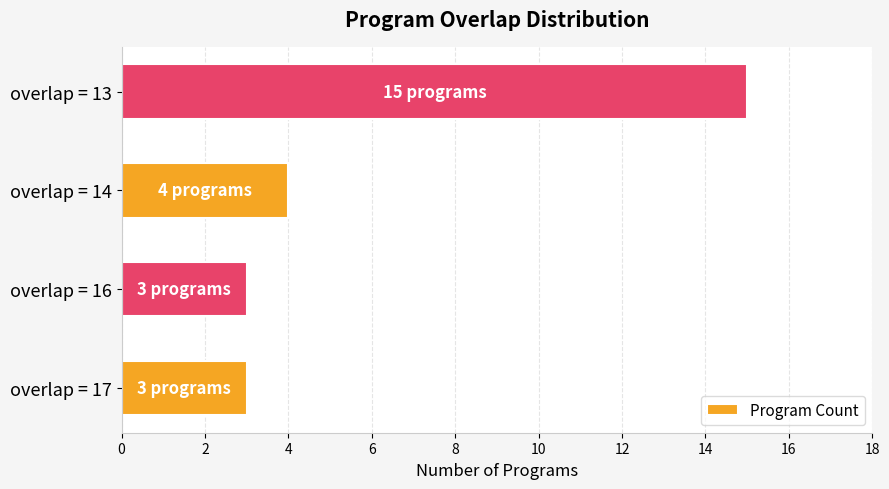

Reading bottom to top, transcribe all the data shown in this chart.

overlap = 17=3	overlap = 16=3	overlap = 14=4	overlap = 13=15